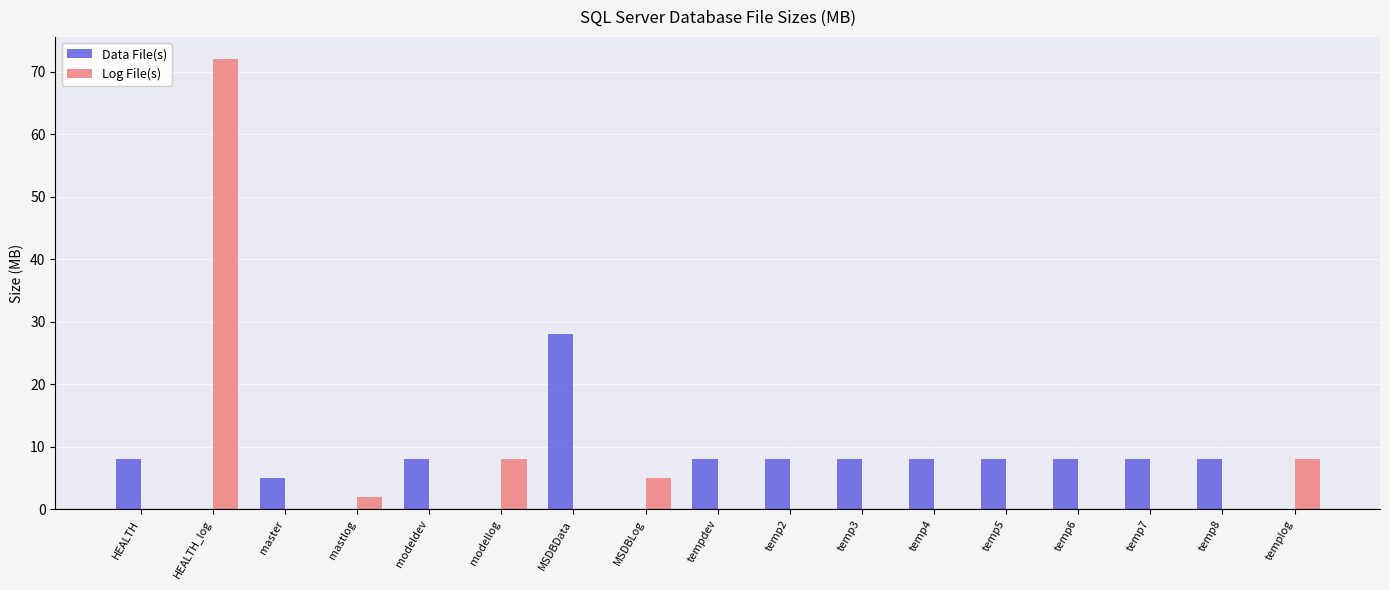

Are the bars grouped side by side (vs. stacked)?

Yes